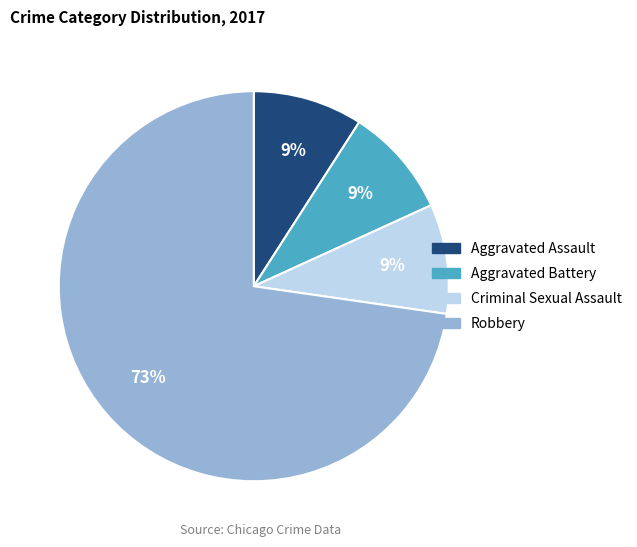

Between Robbery and Criminal Sexual Assault, which is larger?

Robbery